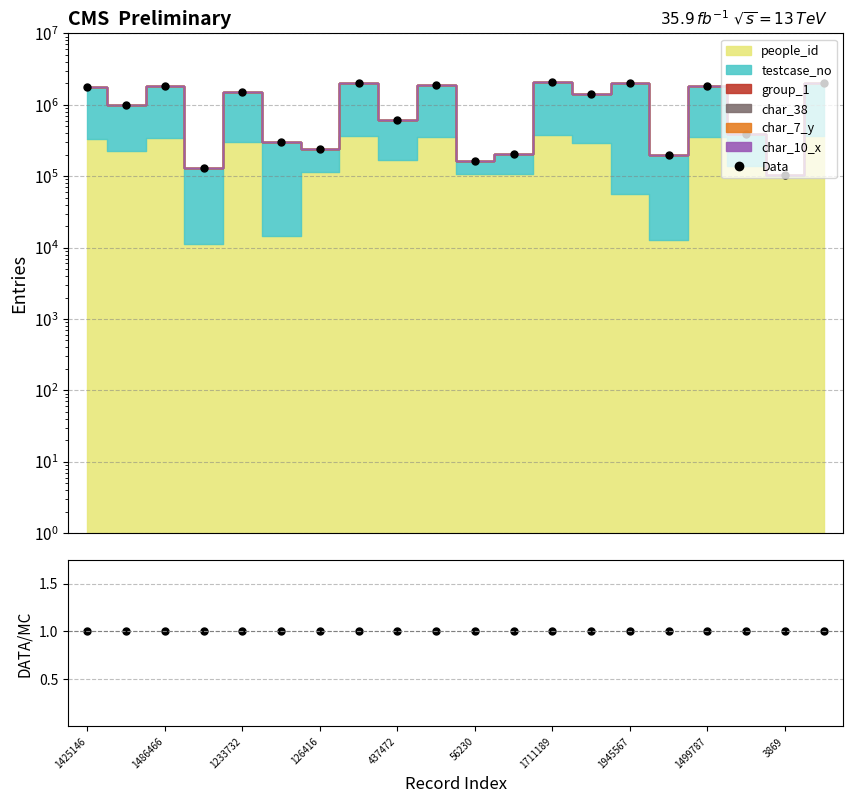

What is the minimum value shown in the chart?

1